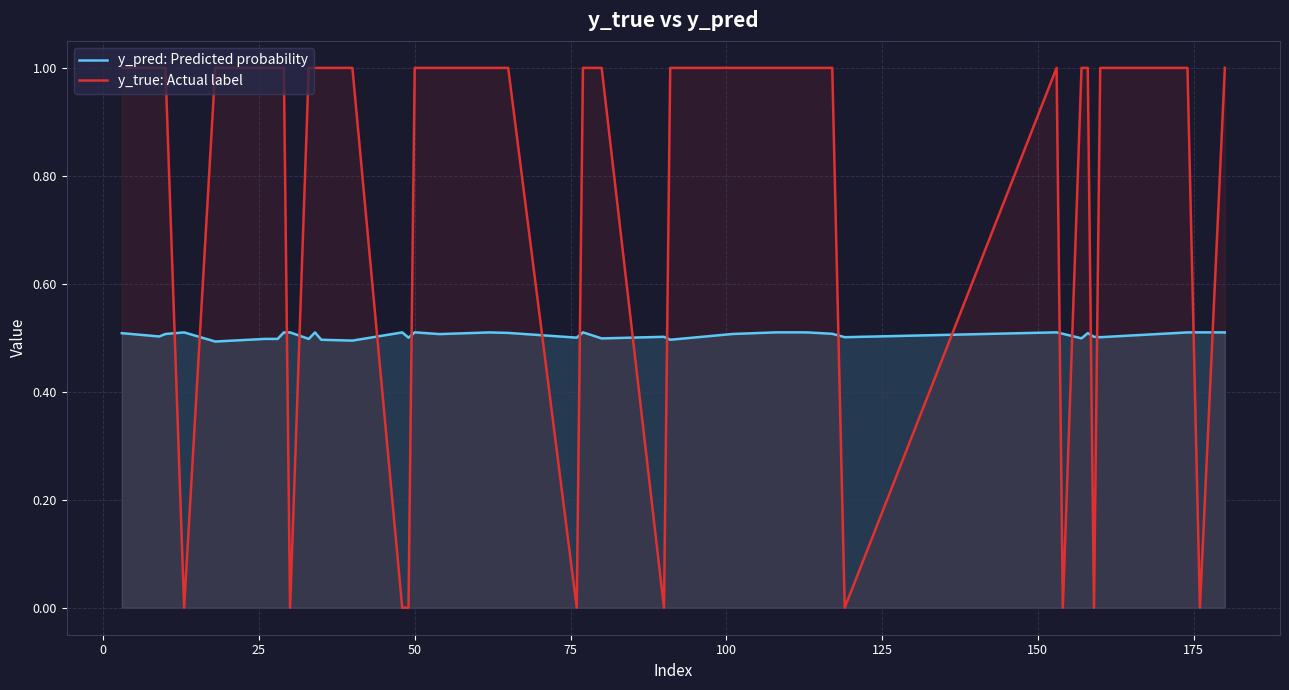

Rank the series by their average value, from lowest to highest.

y_pred: Predicted probability, y_true: Actual label